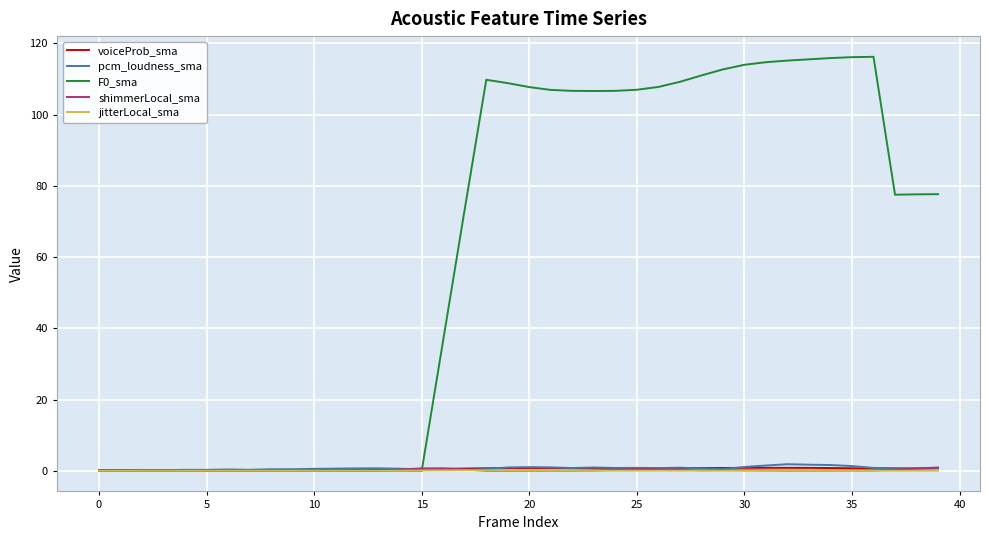

What is the maximum value for F0_sma?

116.3